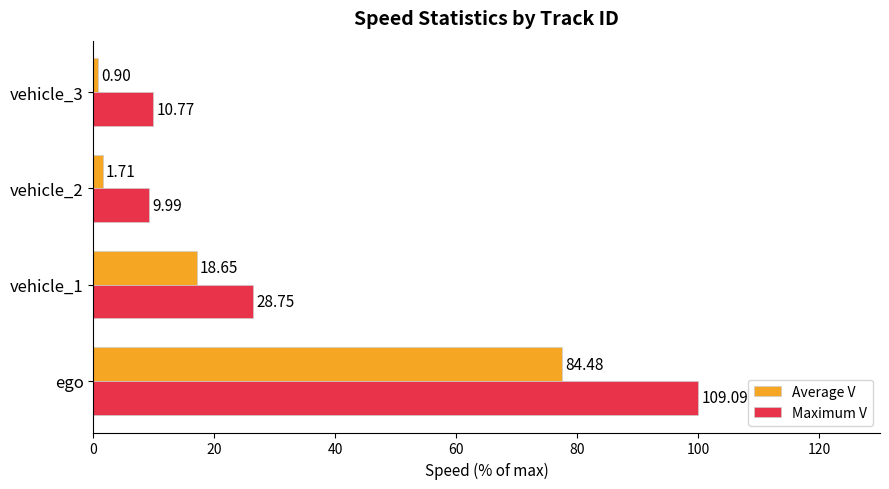

What are all the series names shown in the legend?

Average V, Maximum V